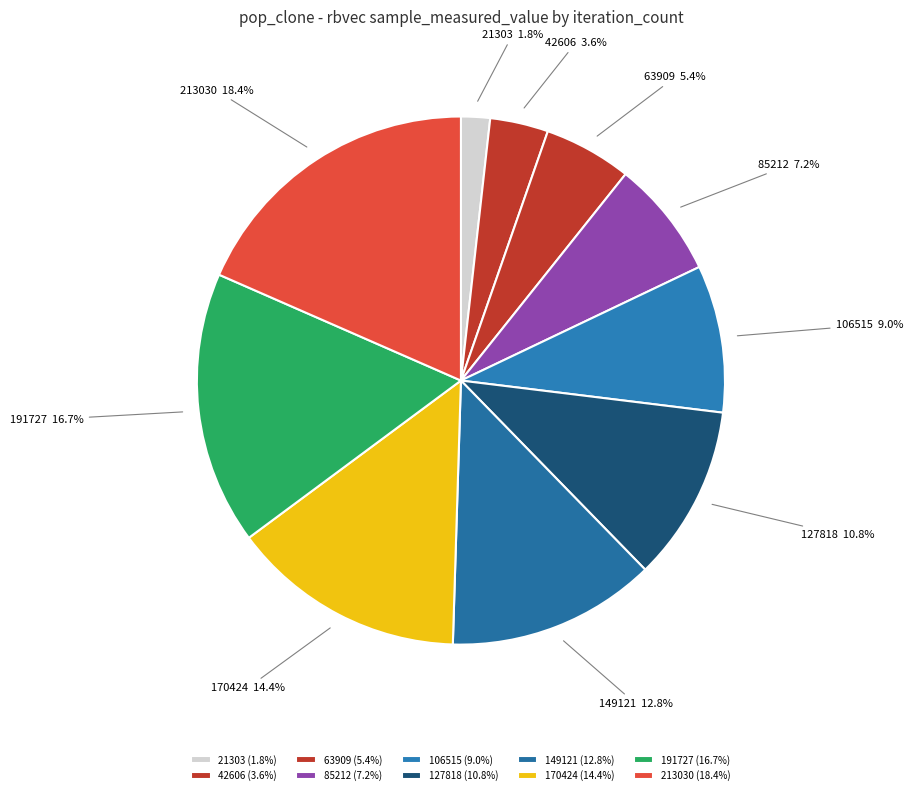

Does 213030 account for over 50% of the chart?

No